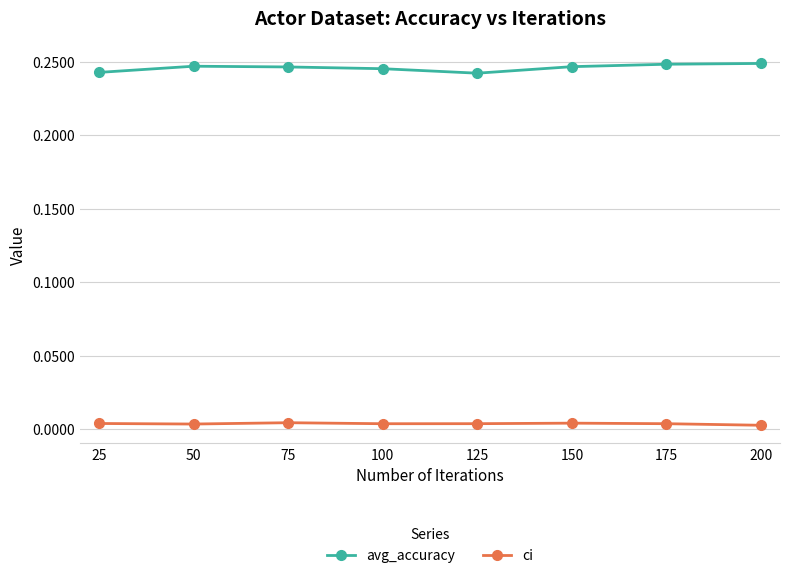

Rank the series by their average value, from lowest to highest.

ci, avg_accuracy